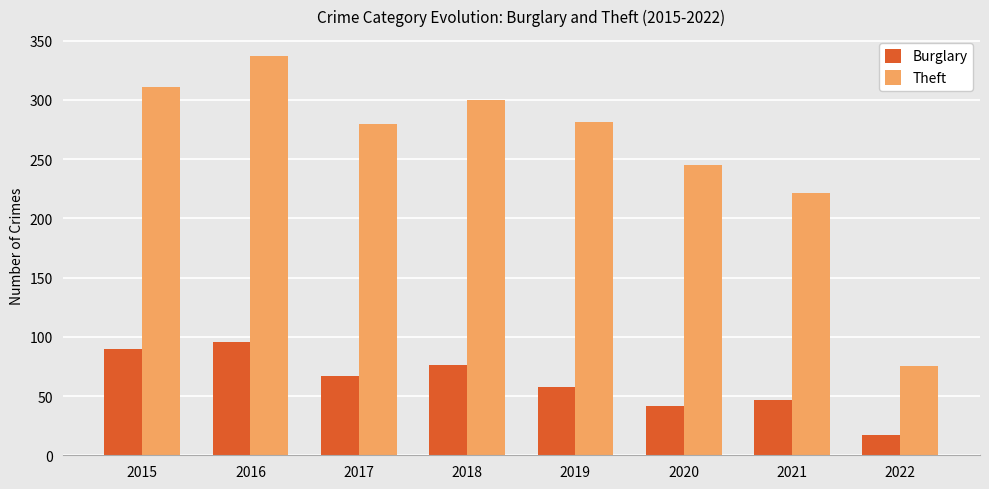

What is the difference between the maximum and second lowest values in the Burglary series?

54